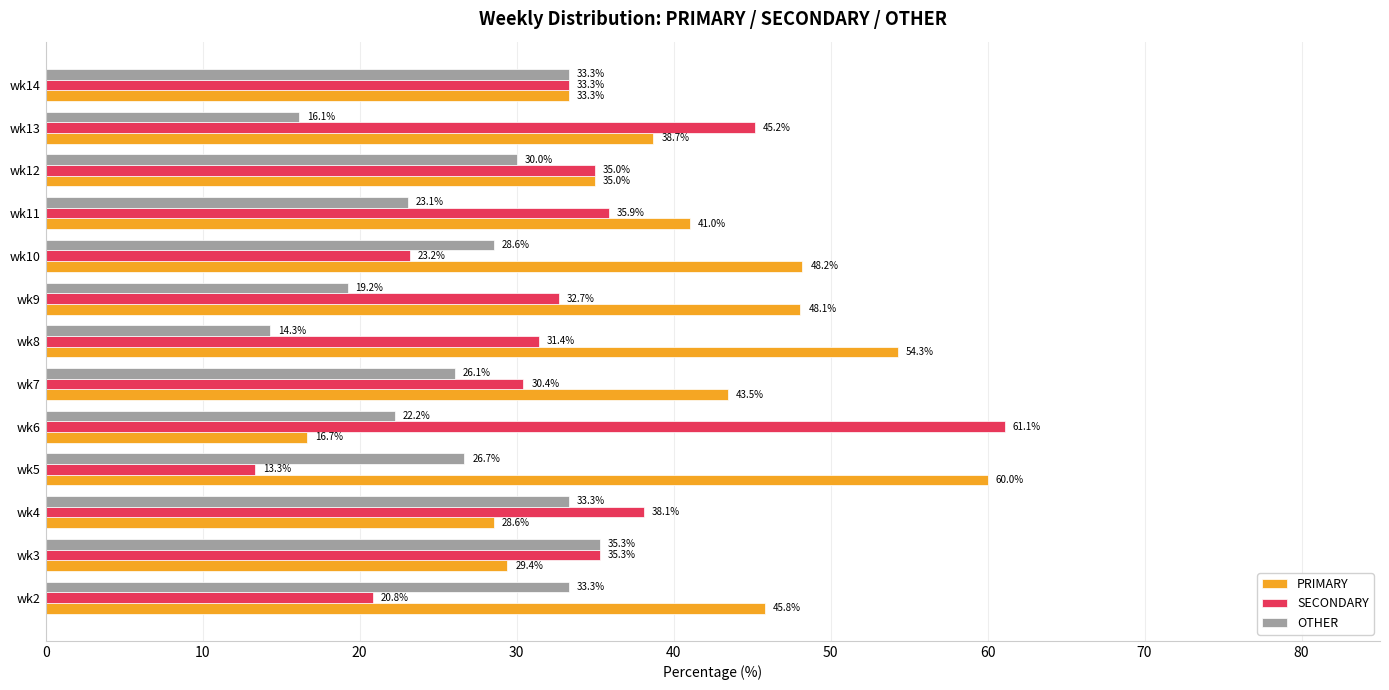

How many series are shown in this chart?

3